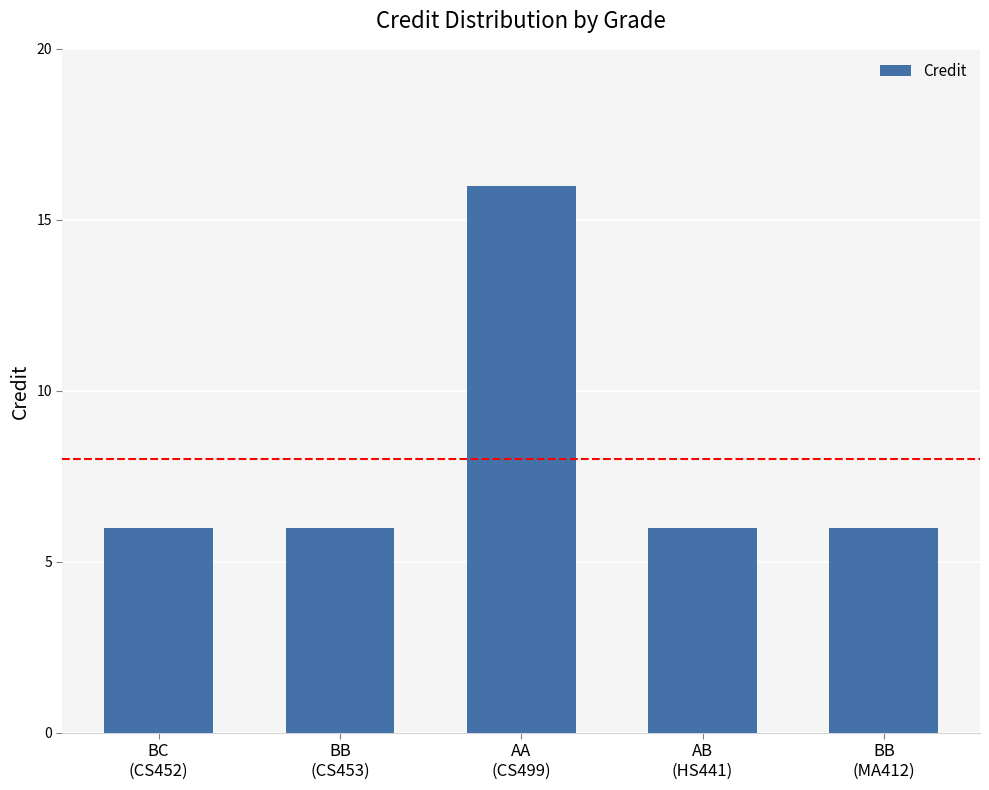

Are the bars grouped side by side (vs. stacked)?

No